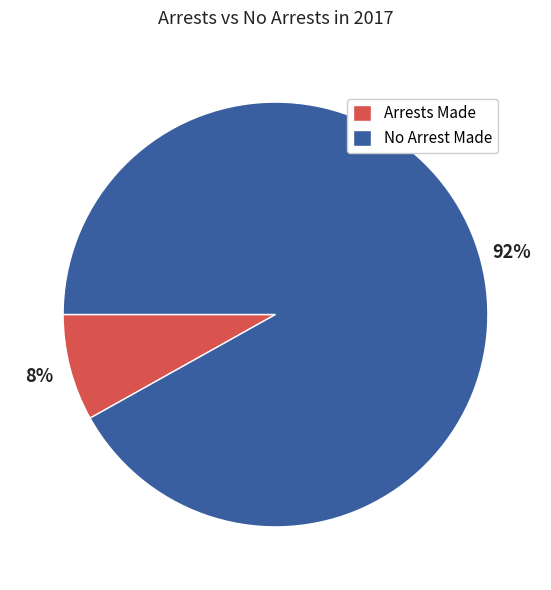

How many slices are in this pie chart?

2